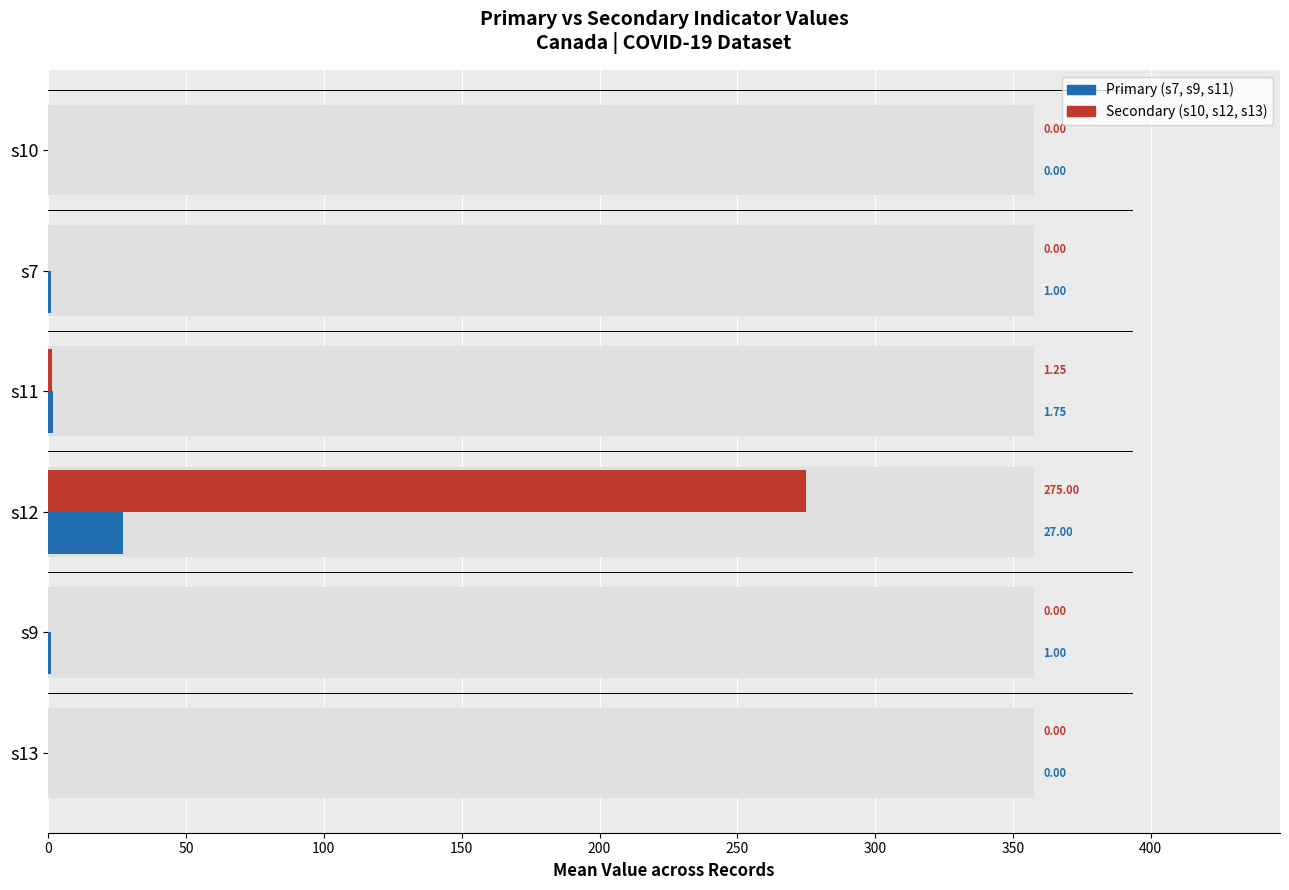

What is the value of the s10 / s7 / s11 (primary) bar at the 3rd from the left?

1.8